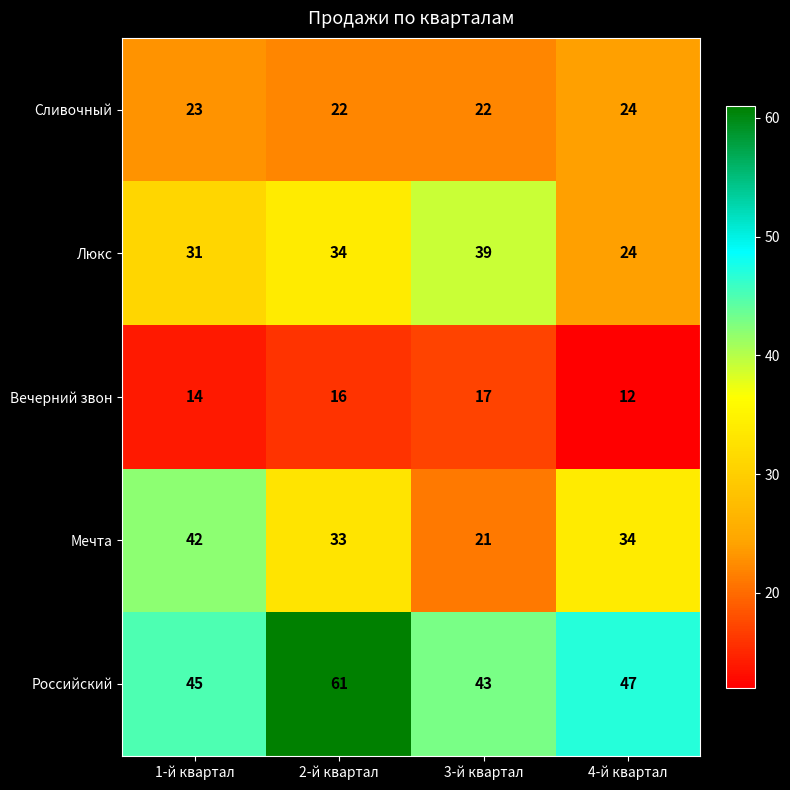

Which series has the largest range (max minus min)?

Мечта